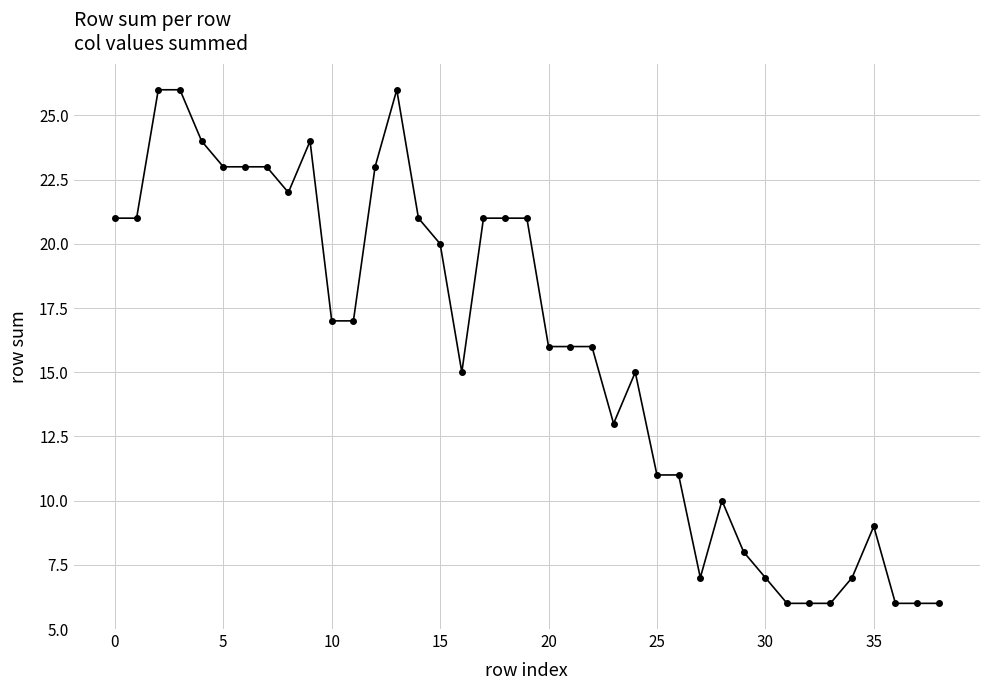

How many data points does each series have?

39